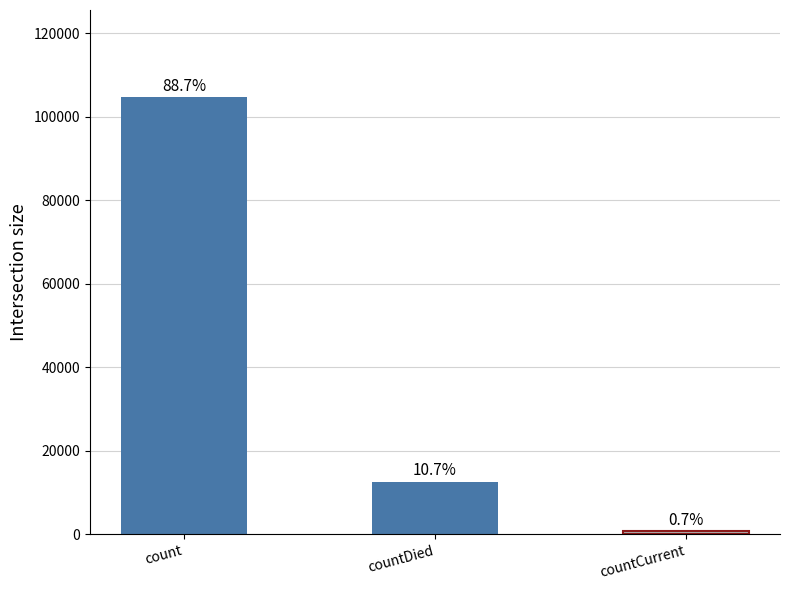

What is the difference between the maximum and minimum values?

103891